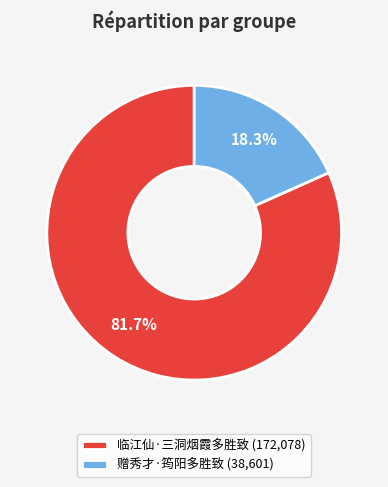

The 临江仙·三洞烟霞多胜致 slice represents 82% of the pie. True or false?

True